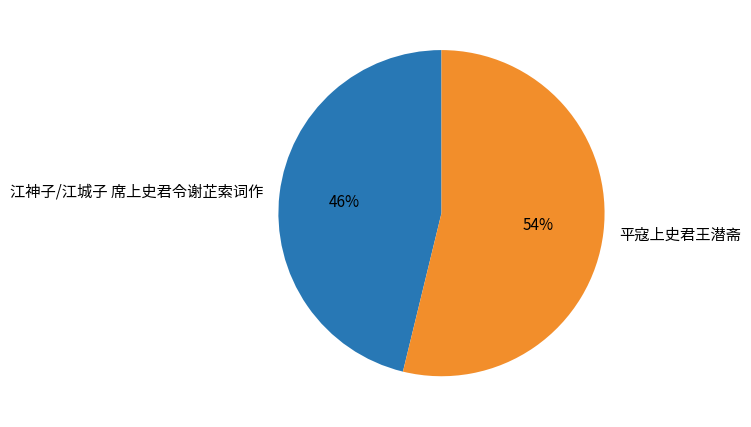

Between 江神子/江城子 席上史君令谢芷索词作 and 平寇上史君王潜斋, which is larger?

平寇上史君王潜斋